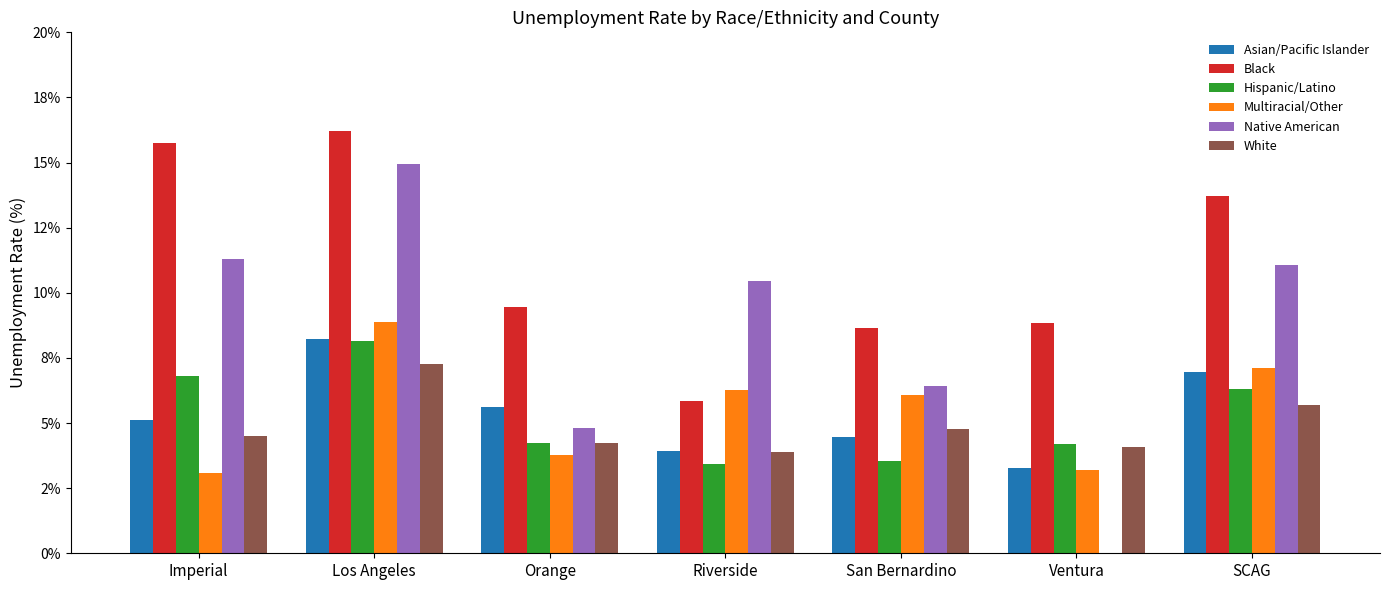

Which series changed the most between Imperial and SCAG?

Multiracial/Other